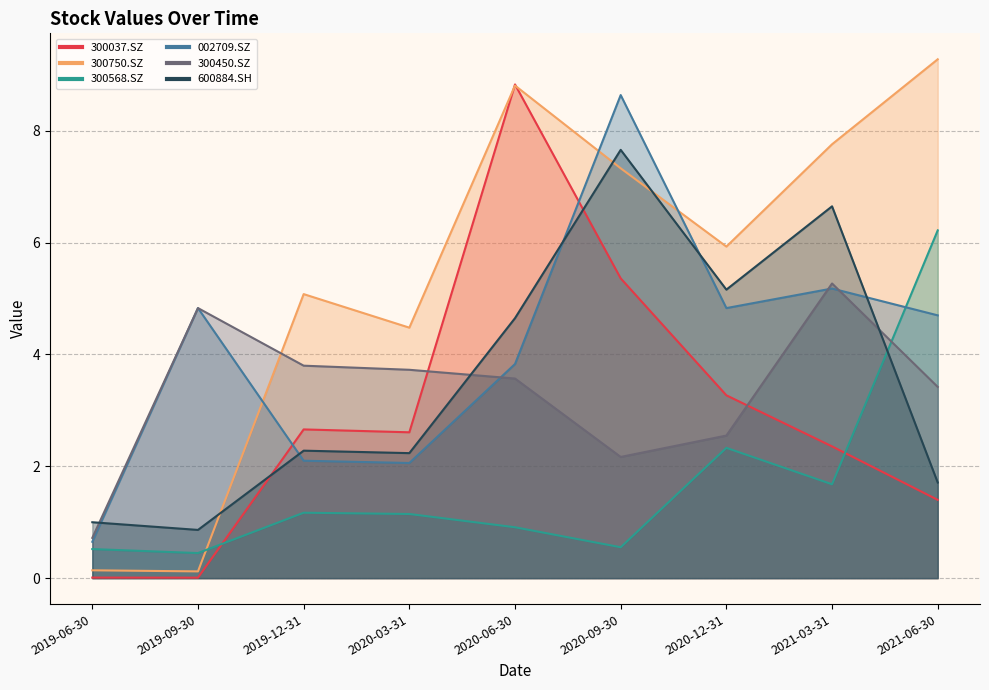

How many interior local peaks does the 300750.SZ series have?

2